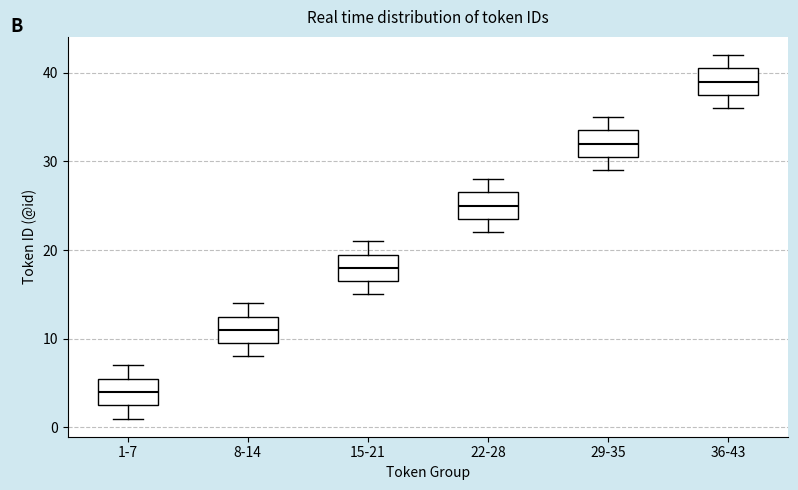

Reading left to right, transcribe this box plot: for each box, give where its median line is, the range the box spans, and where its two whiskers end, as read against the y-axis. The values are not printed on the chart, so give them approximately, as read against the axis.

1-7: median 4, box 3 to 6, whiskers 1 to 7
8-14: median 11, box 10 to 13, whiskers 8 to 14
15-21: median 18, box 17 to 20, whiskers 15 to 21
22-28: median 25, box 24 to 27, whiskers 22 to 28
29-35: median 32, box 31 to 34, whiskers 29 to 35
36-43: median 39, box 38 to 41, whiskers 36 to 42